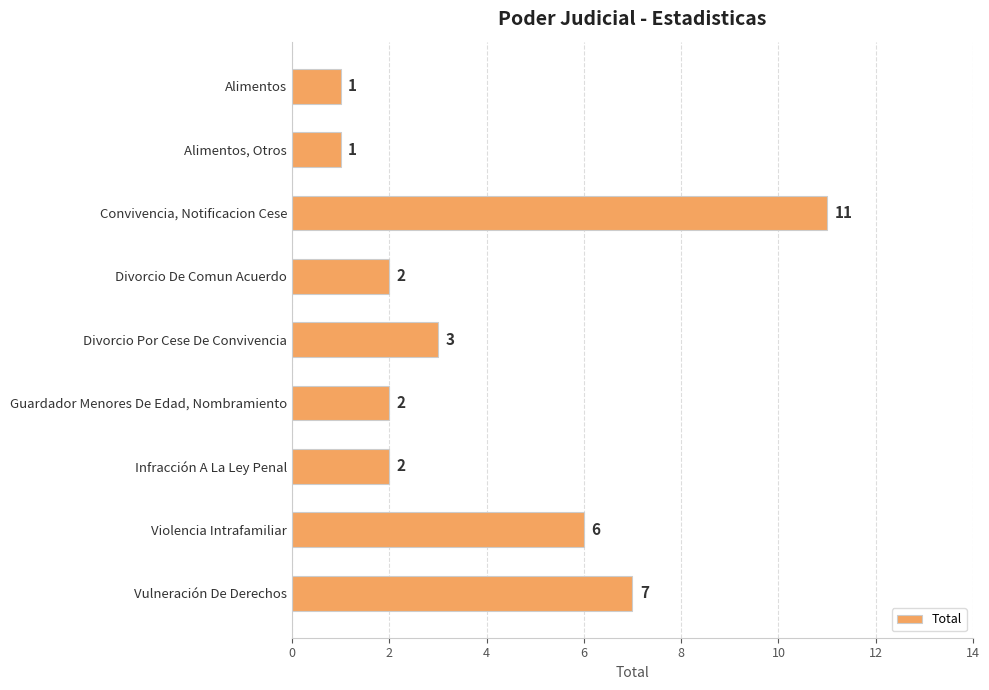

The chart shows a value of 11 at Convivencia, Notificacion Cese. True or false?

True